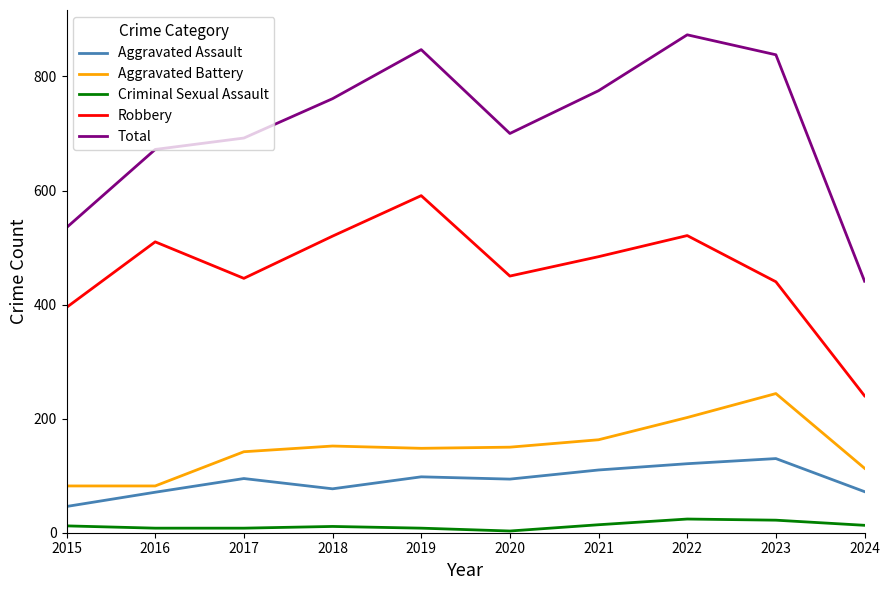

What are all the series names shown in the legend?

Aggravated Assault, Aggravated Battery, Criminal Sexual Assault, Robbery, Total